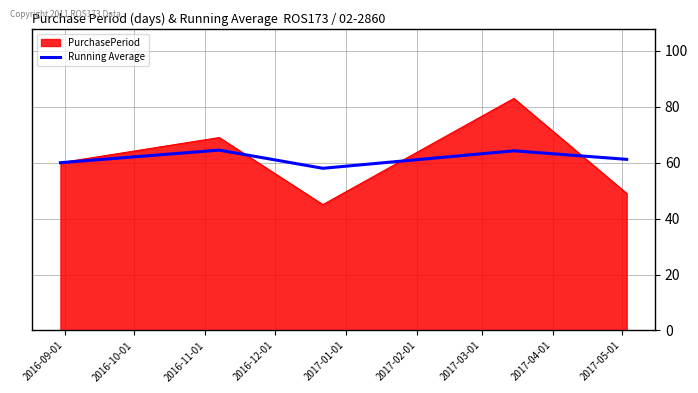

Rank the series by their maximum value, from highest to lowest.

PurchasePeriod, Running Average